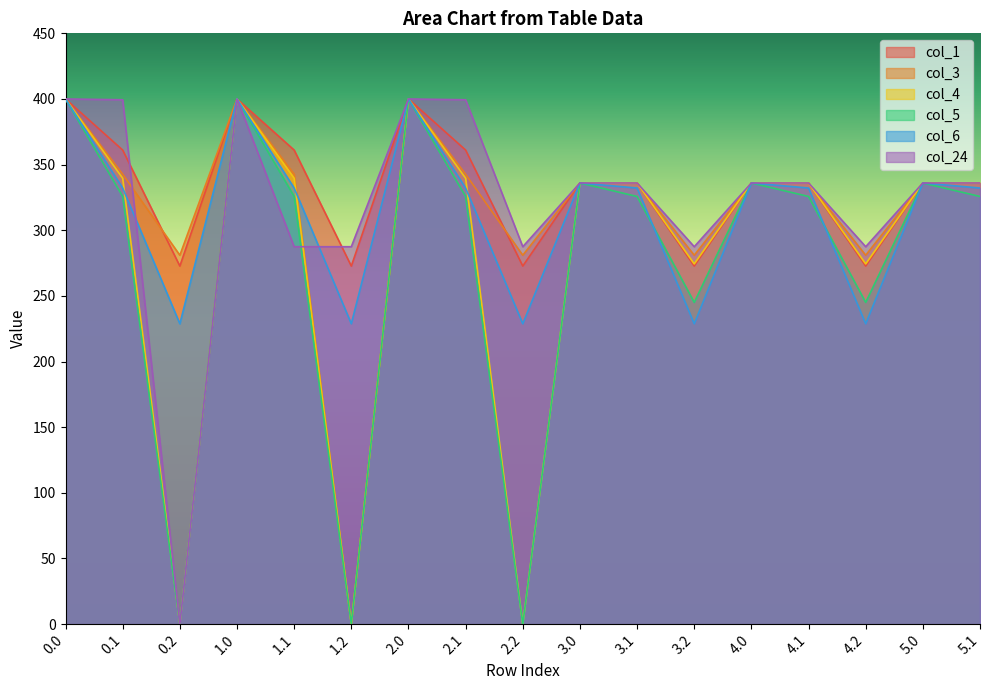

List the series in order of their peak value, highest first.

col_1, col_3, col_4, col_5, col_6, col_24